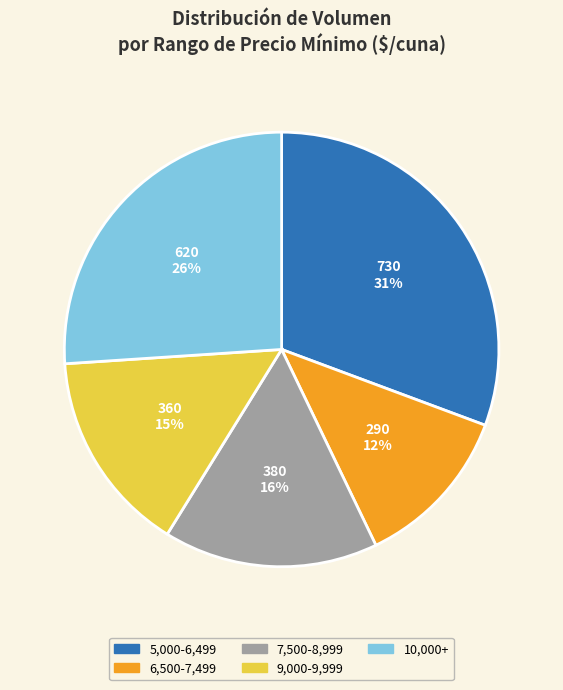

Do 5,000-6,499 and 10,000+ together represent more than half of the pie?

Yes